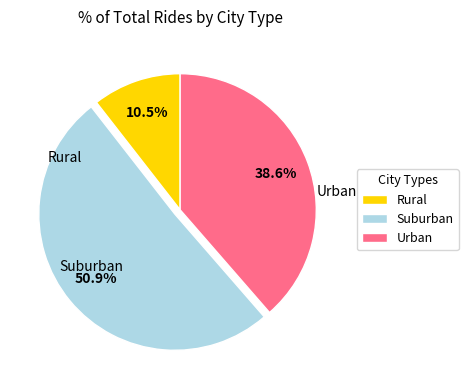

Is there a majority slice in this chart?

Yes